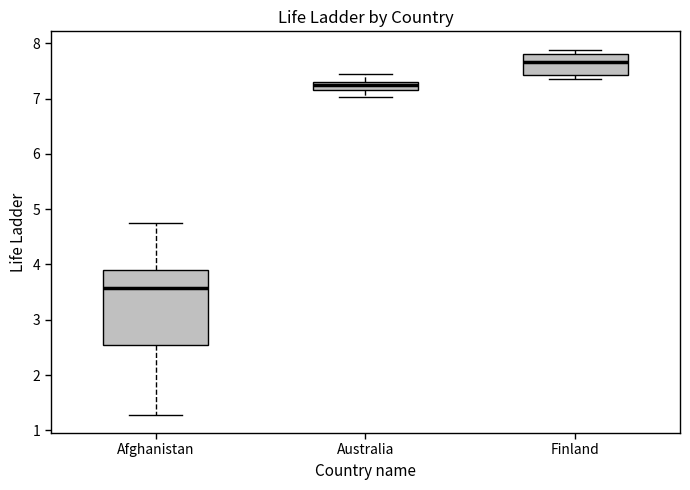

Which box has the lowest median line?

Afghanistan